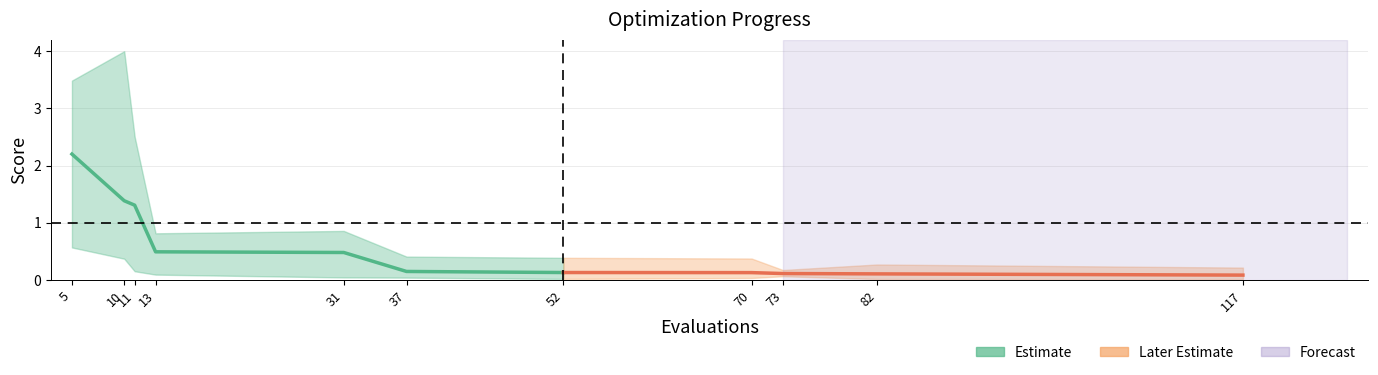

Reading left to right, transcribe all the data shown in this chart.

mean: 5=2.2	10=1.4	11=1.3	13=0.5	31=0.5	37=0.2	52=0.1	70=0.1	73=0.1	82=0.1	117=0.1
best: 5=0.6	10=0.4	11=0.2	13=0.1	31=0.0	37=0.0	52=0.0	70=0.0	73=0.1	82=0.0	117=0.0
worst: 5=3.5	10=4.0	11=2.5	13=0.8	31=0.9	37=0.4	52=0.4	70=0.4	73=0.2	82=0.3	117=0.2